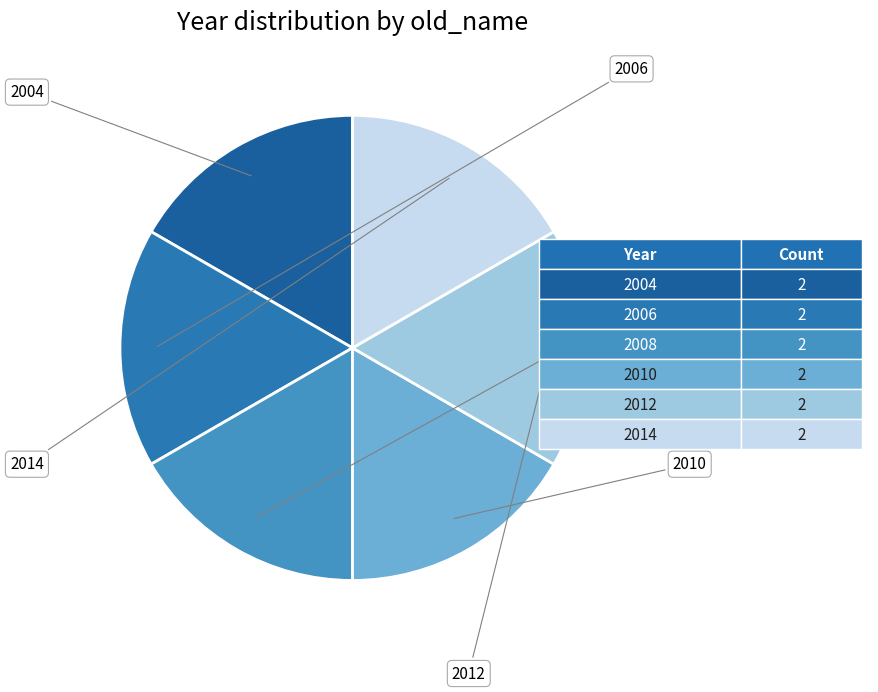

How many segments does this pie chart have?

6